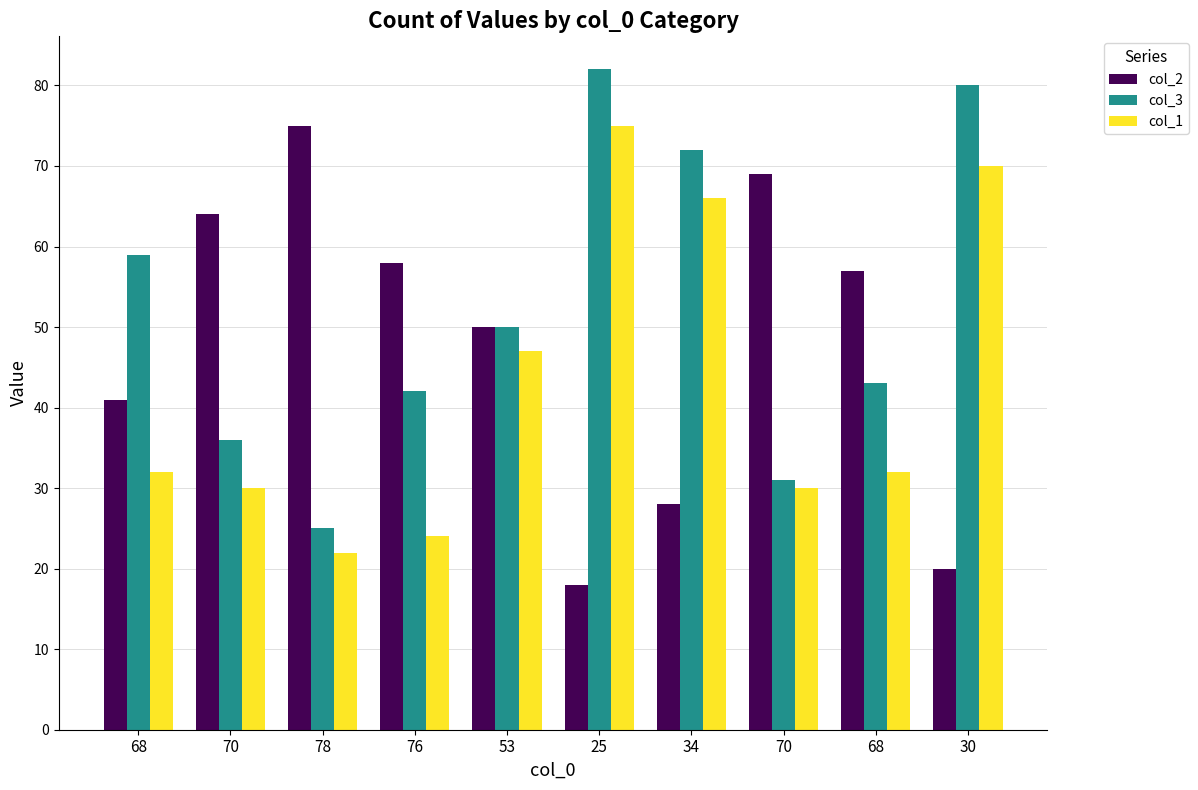

List the series in order of their peak value, highest first.

col_3, col_2, col_1